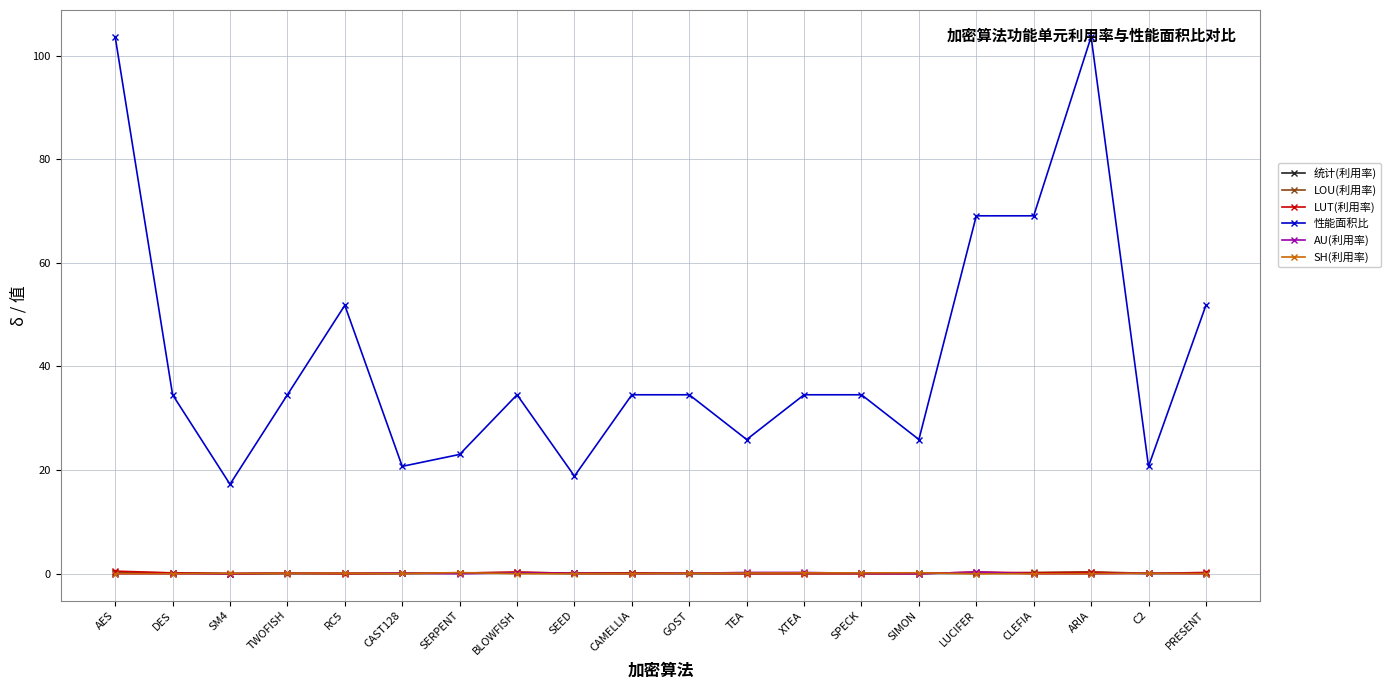

The value of LUT(利用率) at SIMON is 0.0. True or false?

True